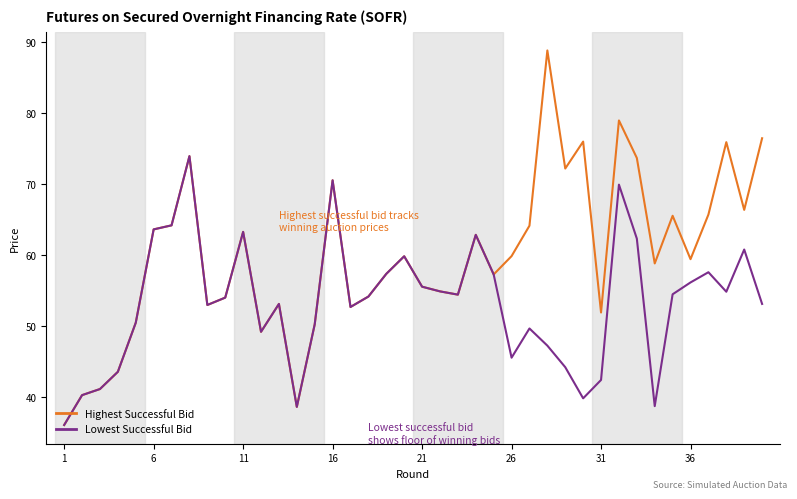

Rank the series by their maximum value, from highest to lowest.

Highest Successful Bid, Lowest Successful Bid